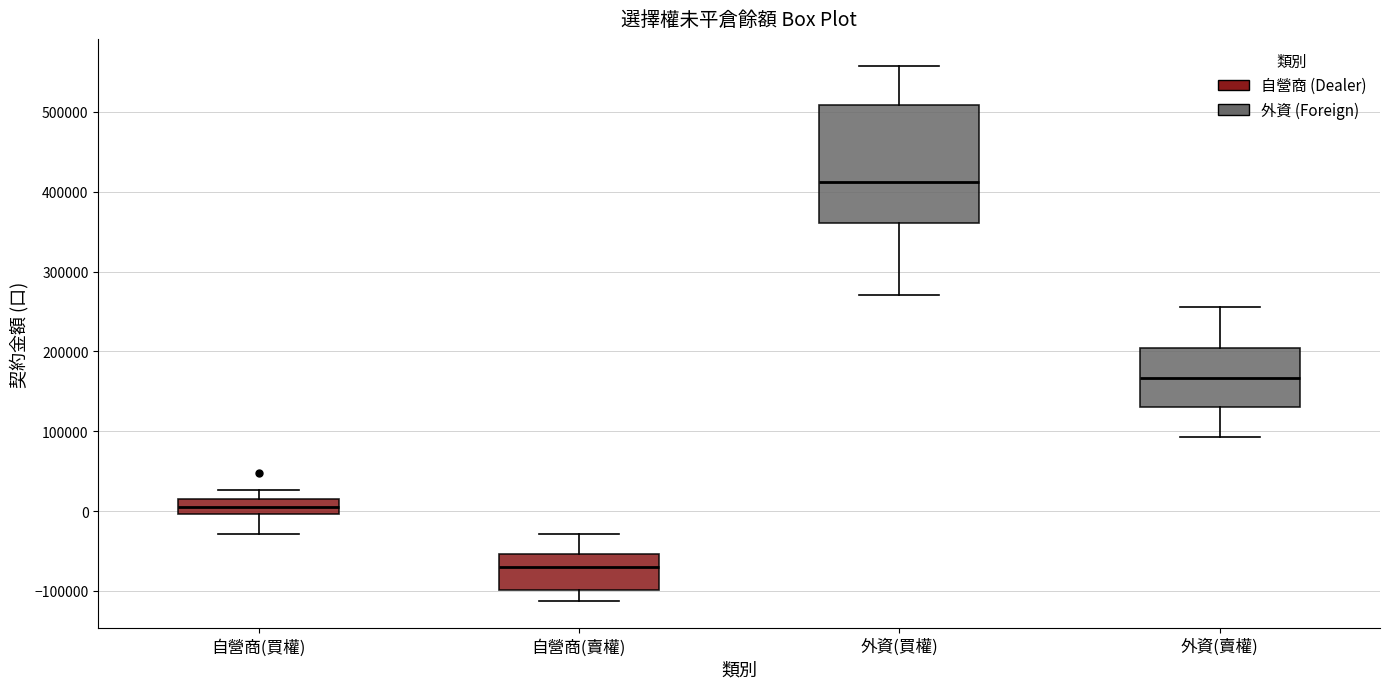

Comparing the boxes themselves (not the whiskers), which one is the tallest?

外資(買權)